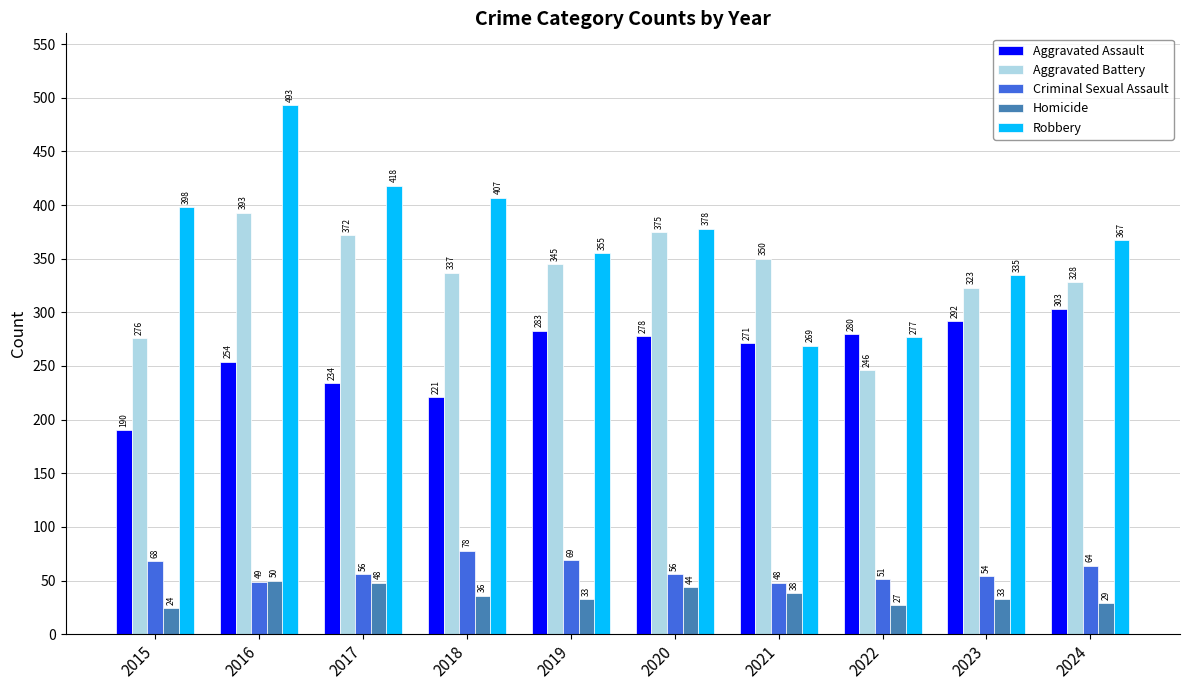

What are all the series names shown in the legend?

Aggravated Assault, Aggravated Battery, Criminal Sexual Assault, Homicide, Robbery